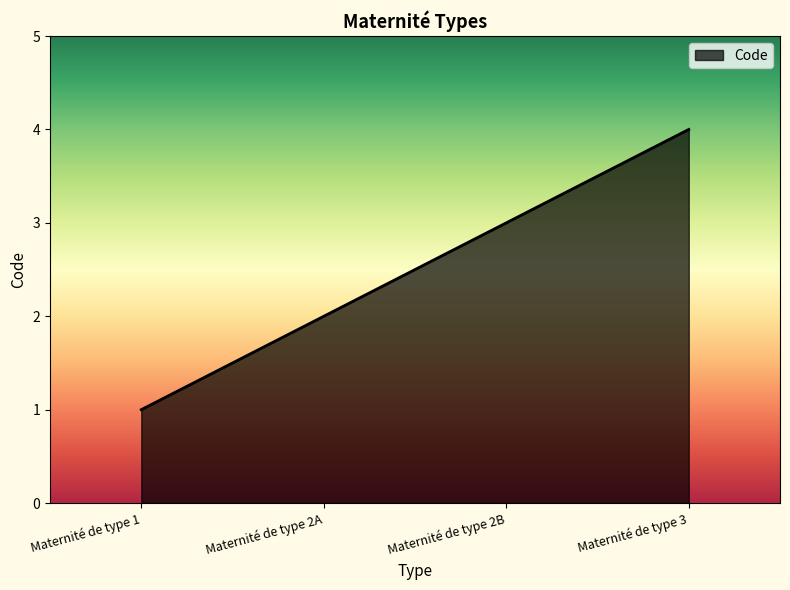

True or false: the data shows 3 at Maternité de type 2A.

False